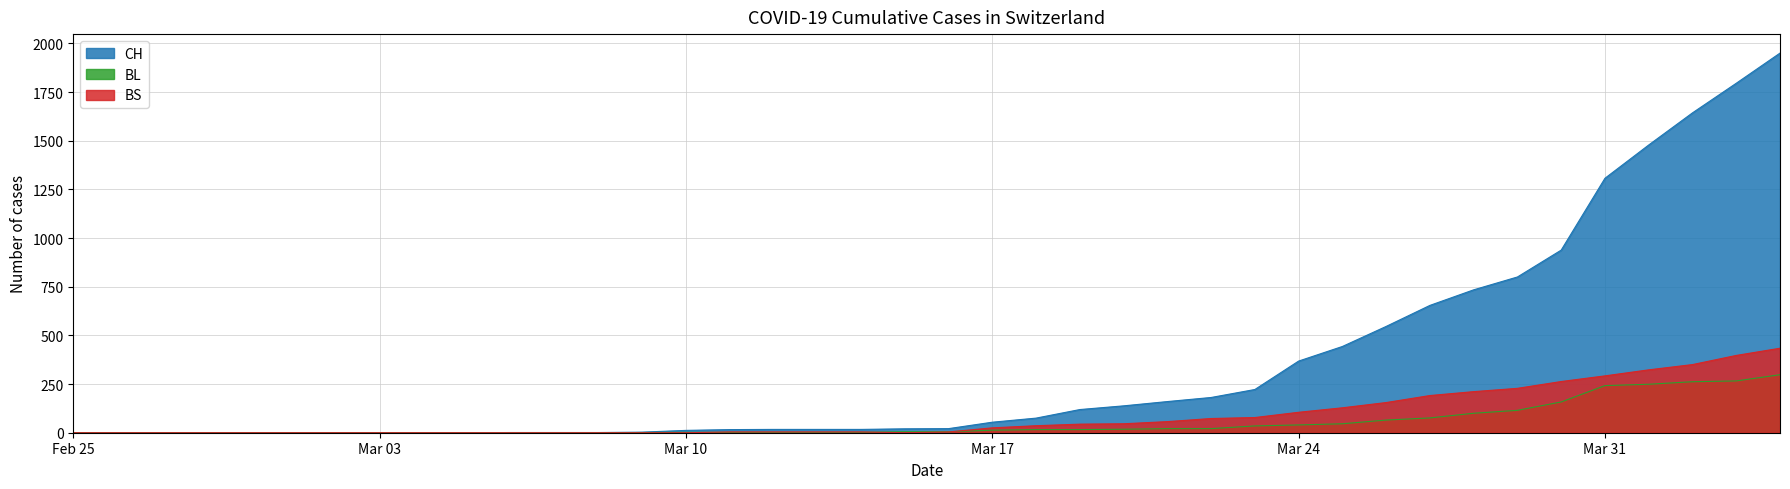

True or false: BS has more than 2 points higher than both neighbors.

False